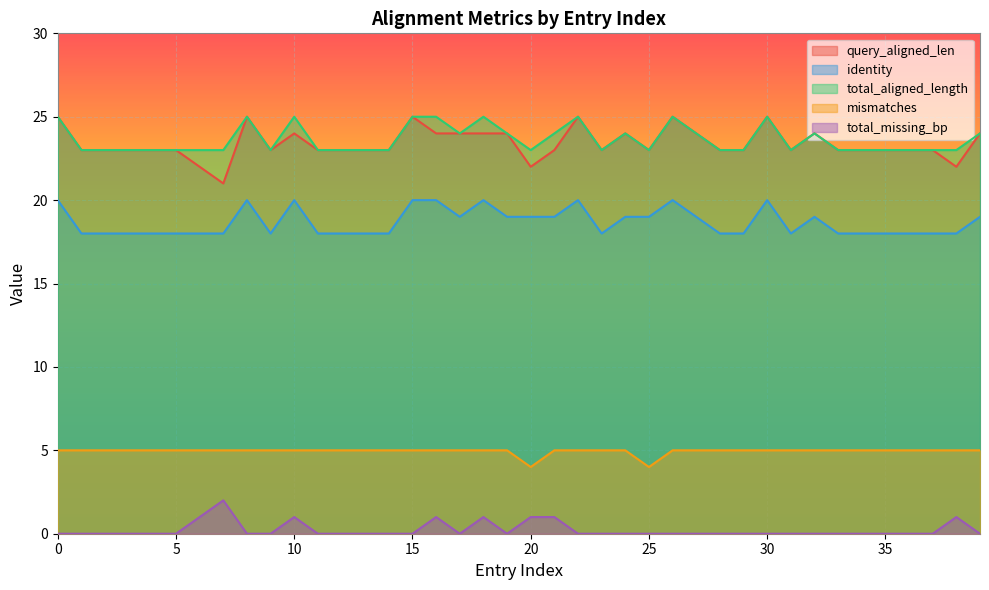

What is the total value across all series at 35?

69